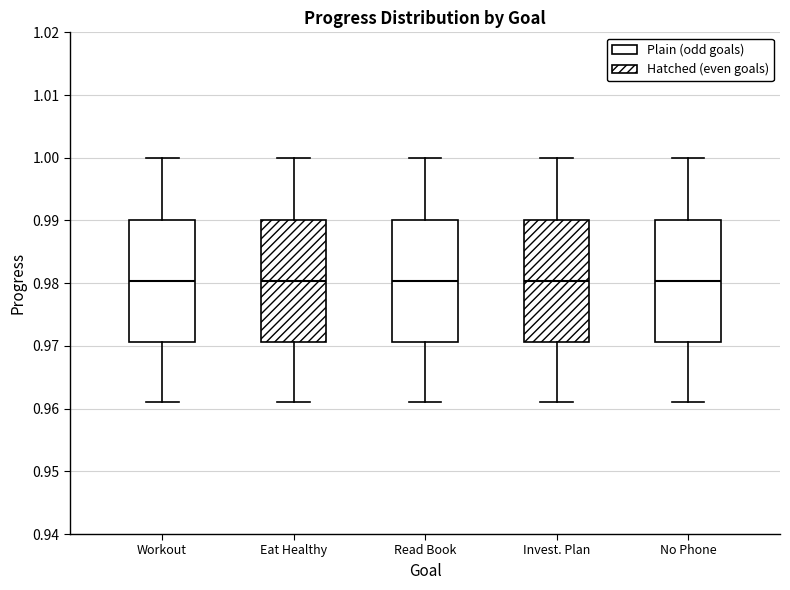

Reading left to right, transcribe this box plot: for each box, give where its median line is, the range the box spans, and where its two whiskers end, as read against the y-axis. The values are not printed on the chart, so give them approximately, as read against the axis.

Workout: median 0.980, box 0.971 to 0.990, whiskers 0.961 to 1.000
Eat Healthy: median 0.980, box 0.971 to 0.990, whiskers 0.961 to 1.000
Read Book: median 0.980, box 0.971 to 0.990, whiskers 0.961 to 1.000
Invest. Plan: median 0.980, box 0.971 to 0.990, whiskers 0.961 to 1.000
No Phone: median 0.980, box 0.971 to 0.990, whiskers 0.961 to 1.000